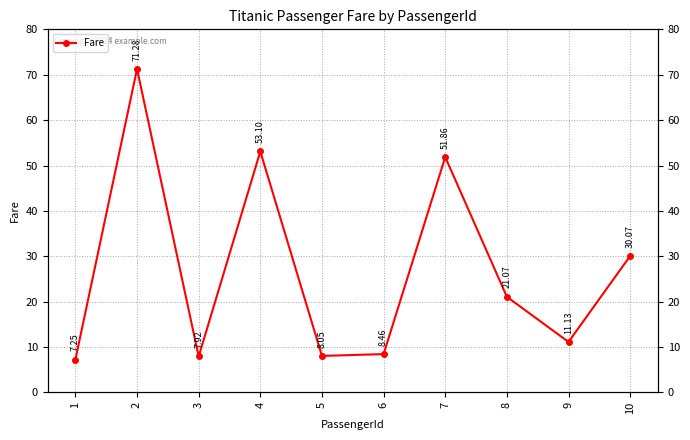

What is the greatest value displayed?

71.3